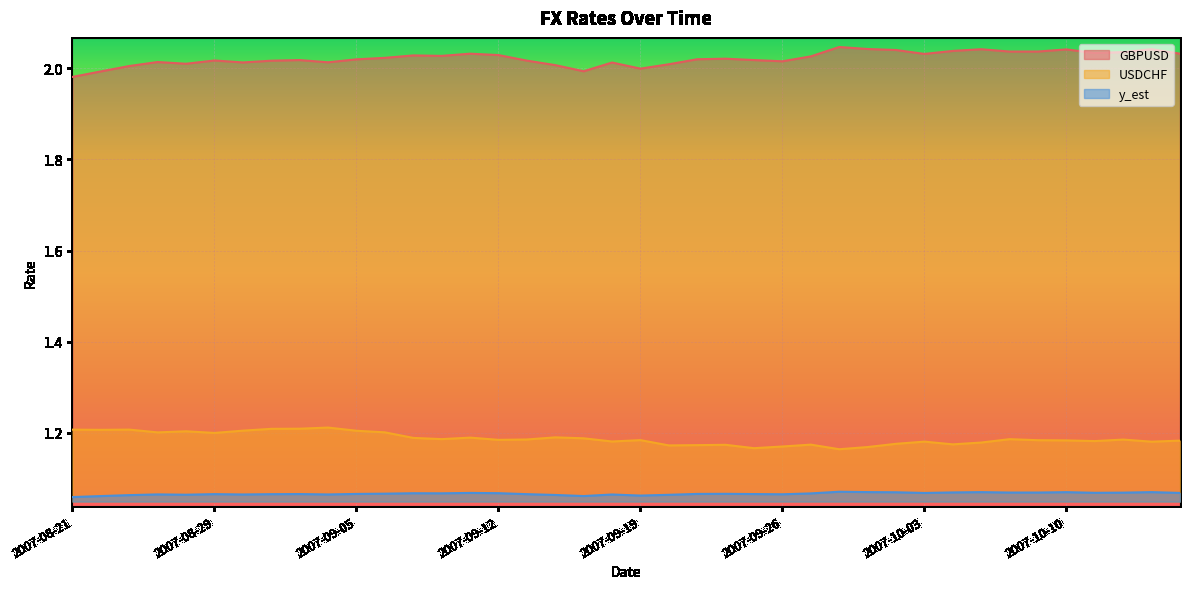

What is the approximate value of y_est at 2007-08-22?

1.1